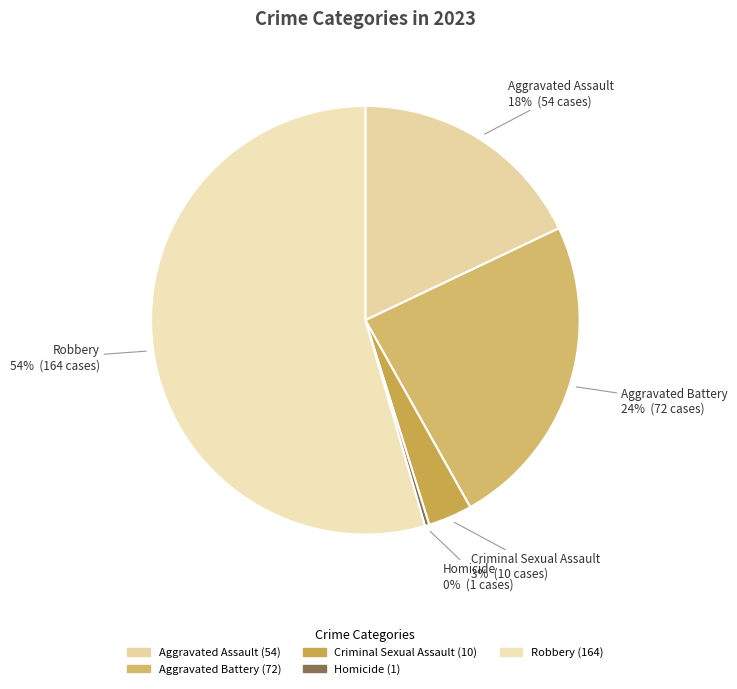

Is the sum of Criminal Sexual Assault and Robbery greater than half?

Yes